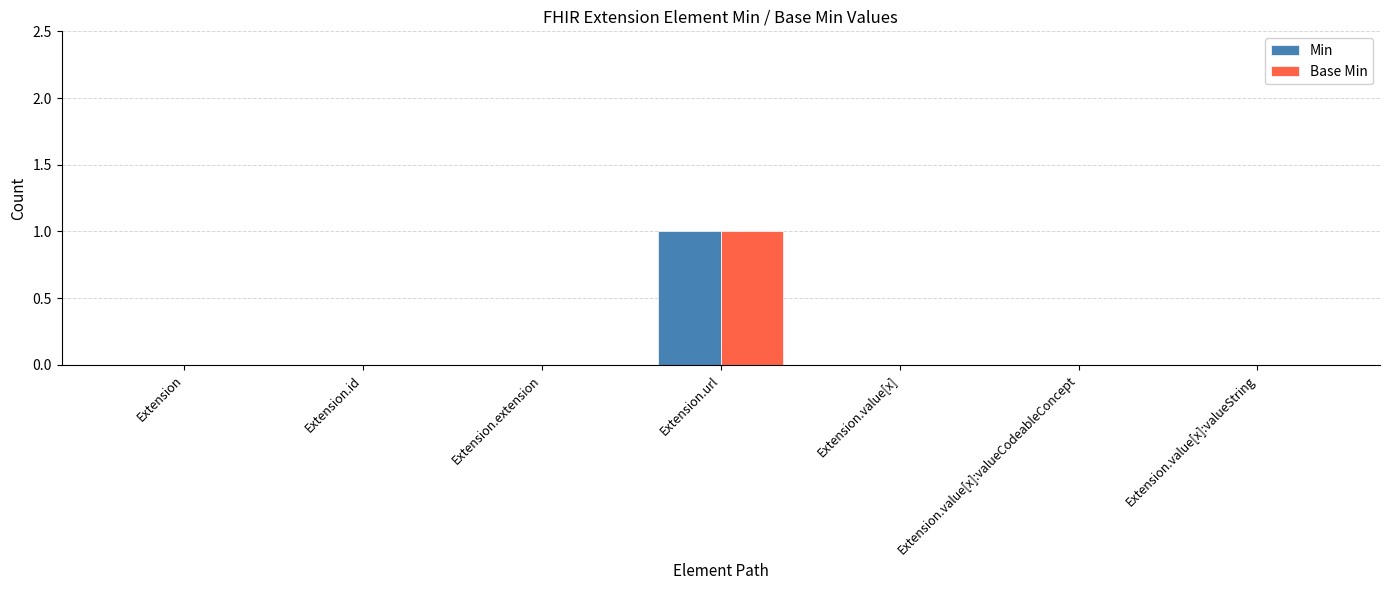

How many Base Min values are between 0 and 1?

7